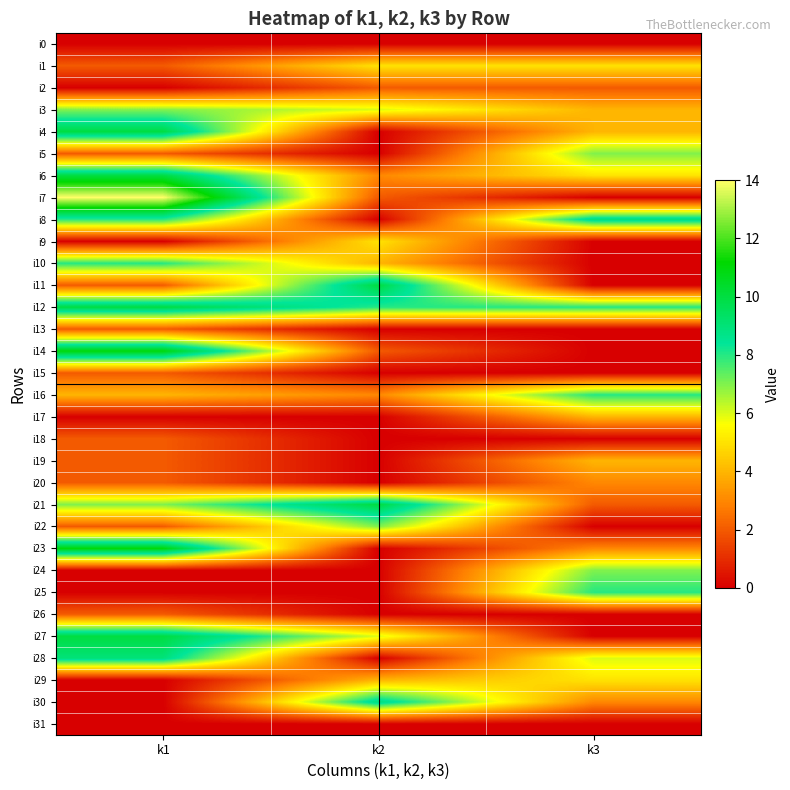

Rank the series by their maximum value, from highest to lowest.

i7, i14, i23, i4, i6, i11, i12, i21, i27, i8, i28, i30, i10, i16, i25, i3, i5, i22, i24, i1, i9, i29, i17, i19, i20, i2, i13, i15, i18, i26, i0, i31